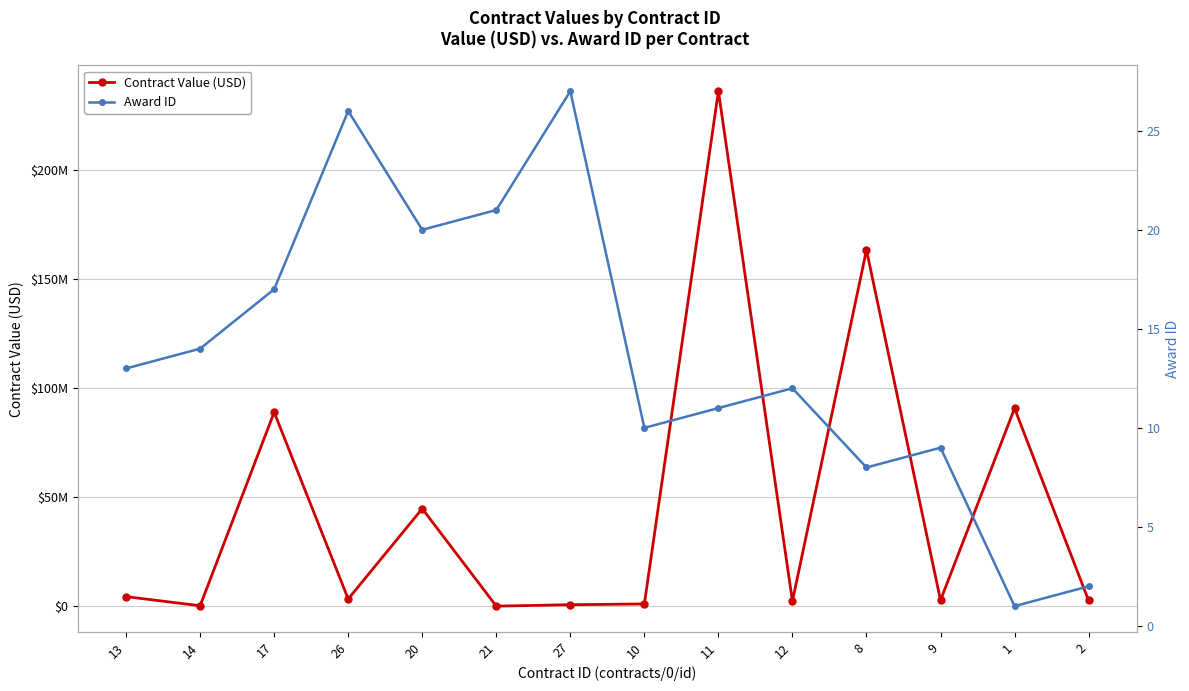

Between 12 and 8, which series saw the biggest shift?

Contract Value (USD)